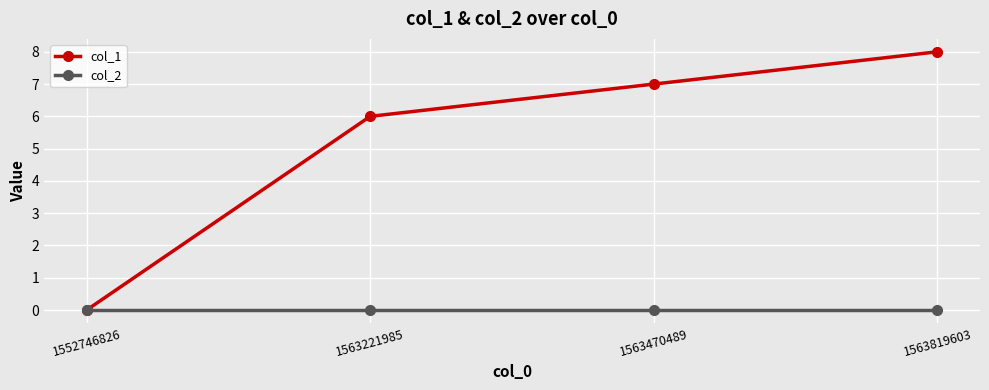

What is the maximum value for col_1?

8